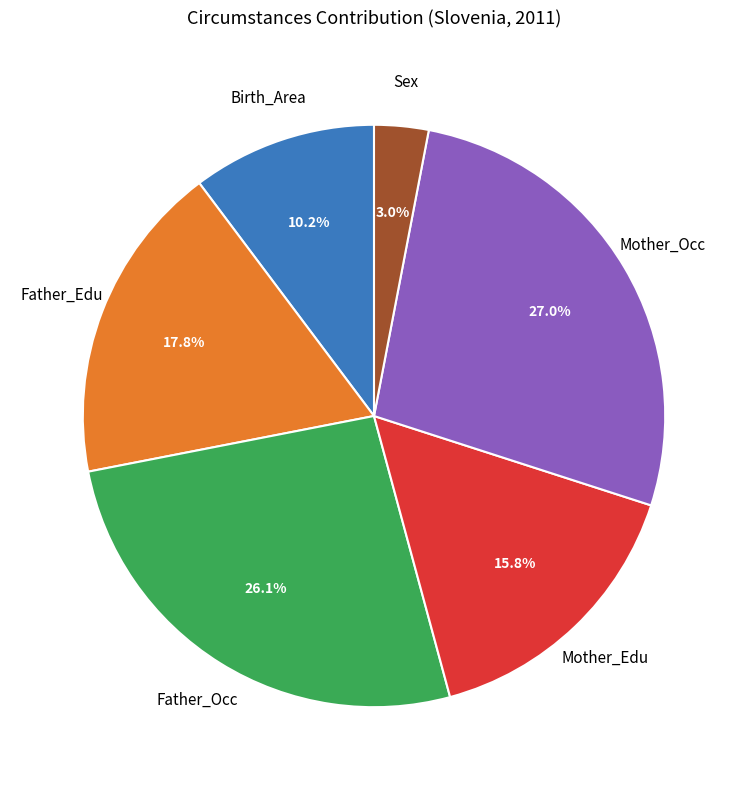

Is there a majority slice in this chart?

No